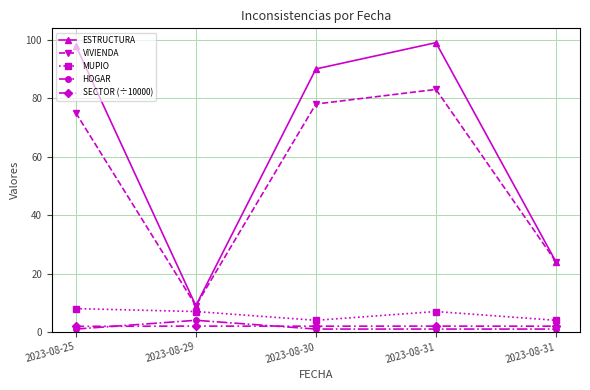

Is it true that SECTOR (÷10000) equals 1.1 at 2023-08-29?

False